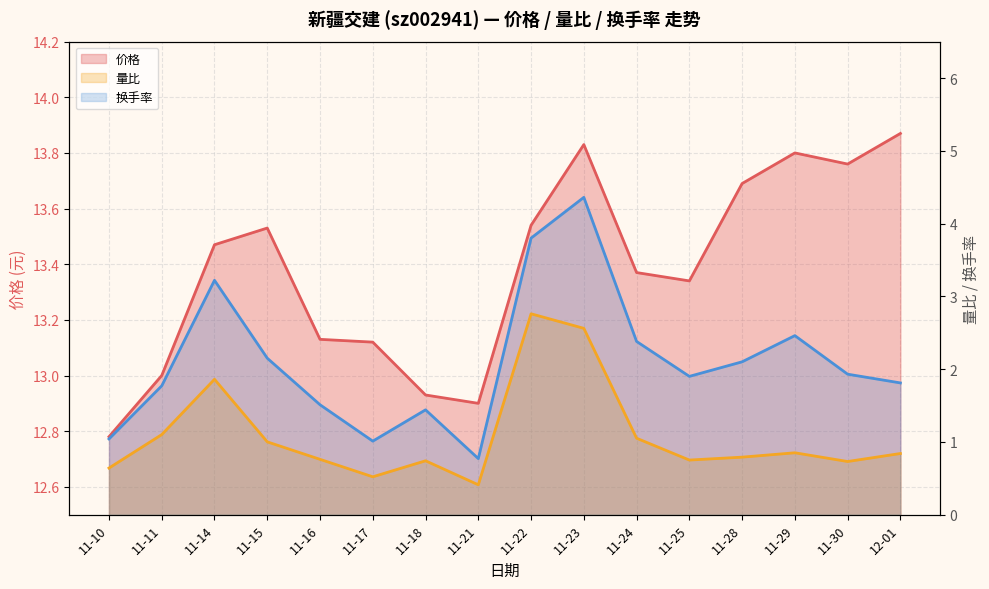

Which series has the widest spread of values?

换手率